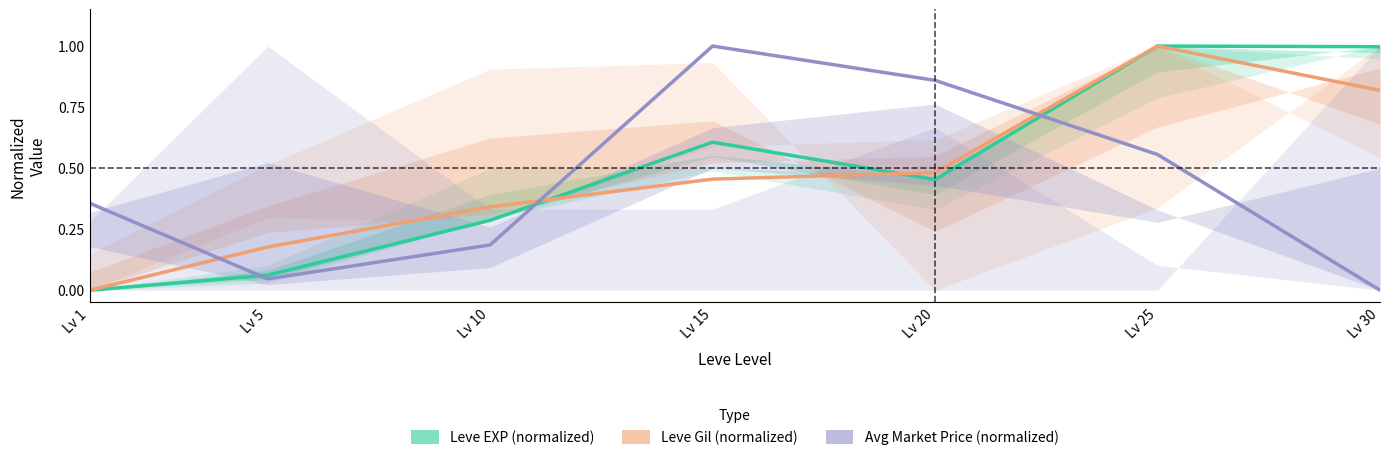

Rank the series at Lv 30 from highest to lowest value.

Leve EXP (normalized), Leve Gil (normalized), Avg Market Price (normalized)